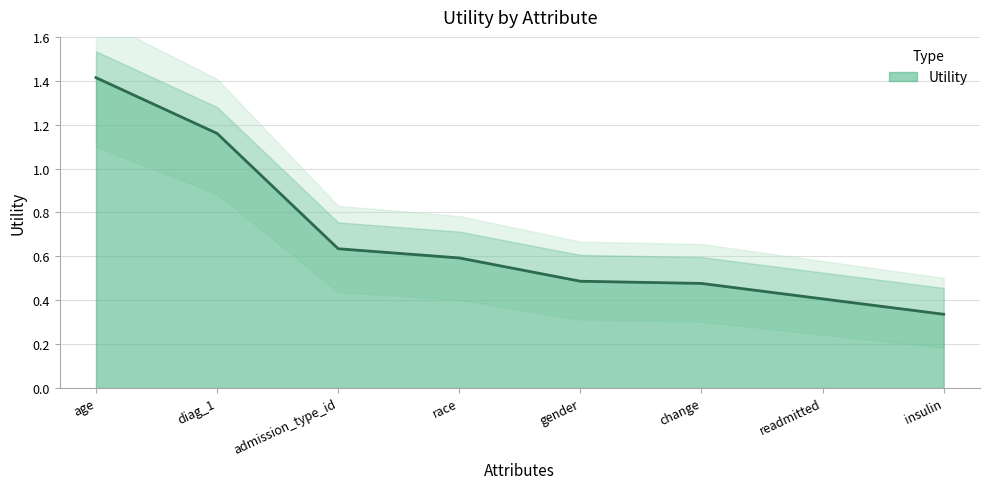

What position from the right is insulin?

1